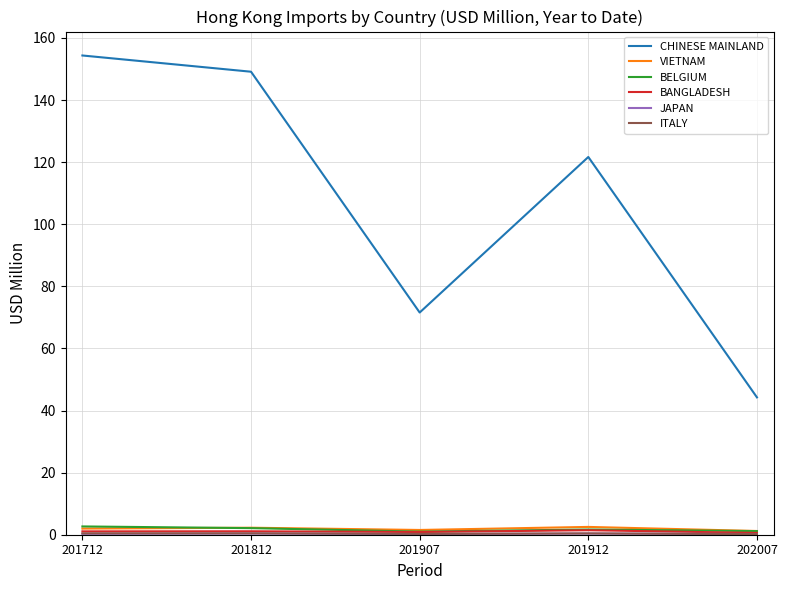

Which series has the largest range (max minus min)?

CHINESE MAINLAND